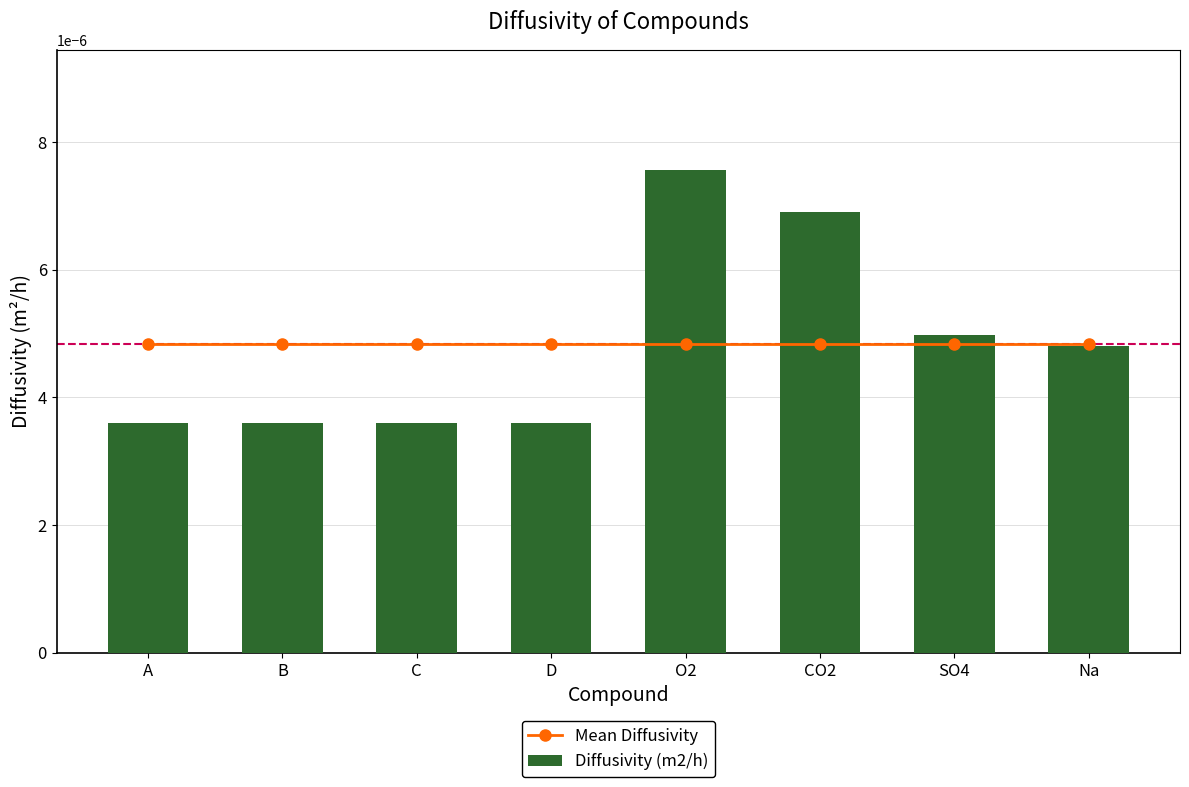

How many categories are shown in the chart?

8